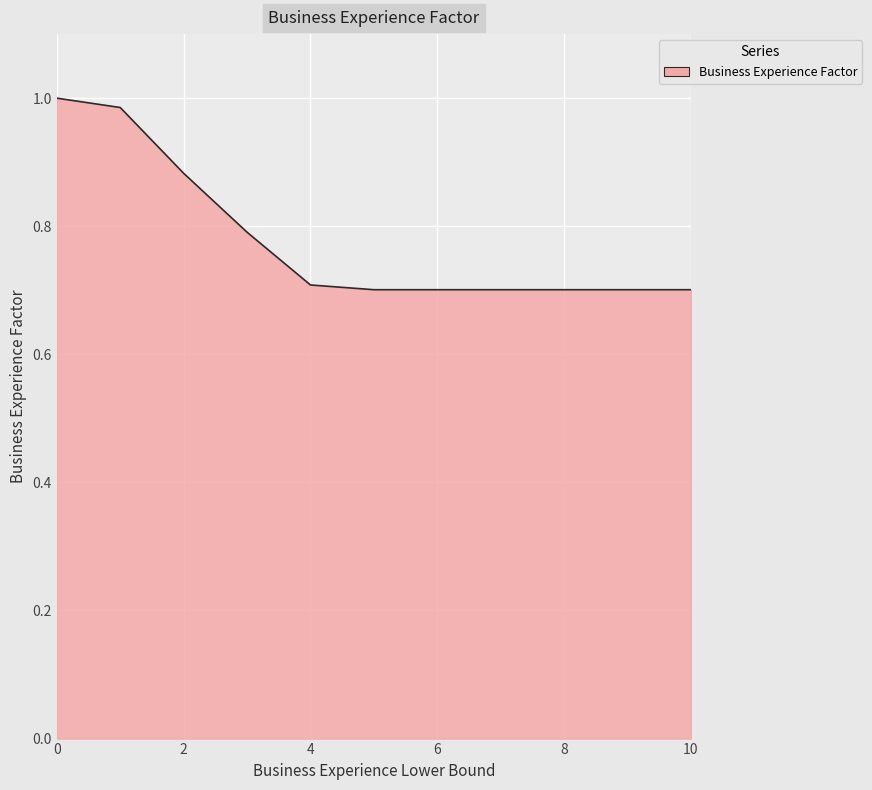

How many lines are shown in the chart?

1